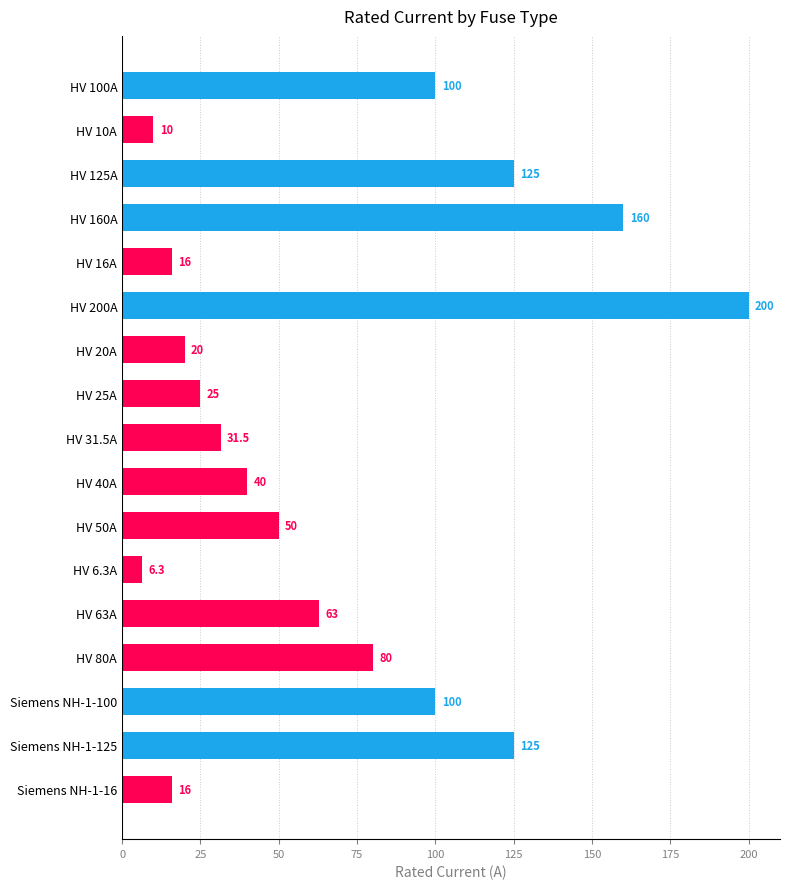

Are the bars horizontal?

Yes